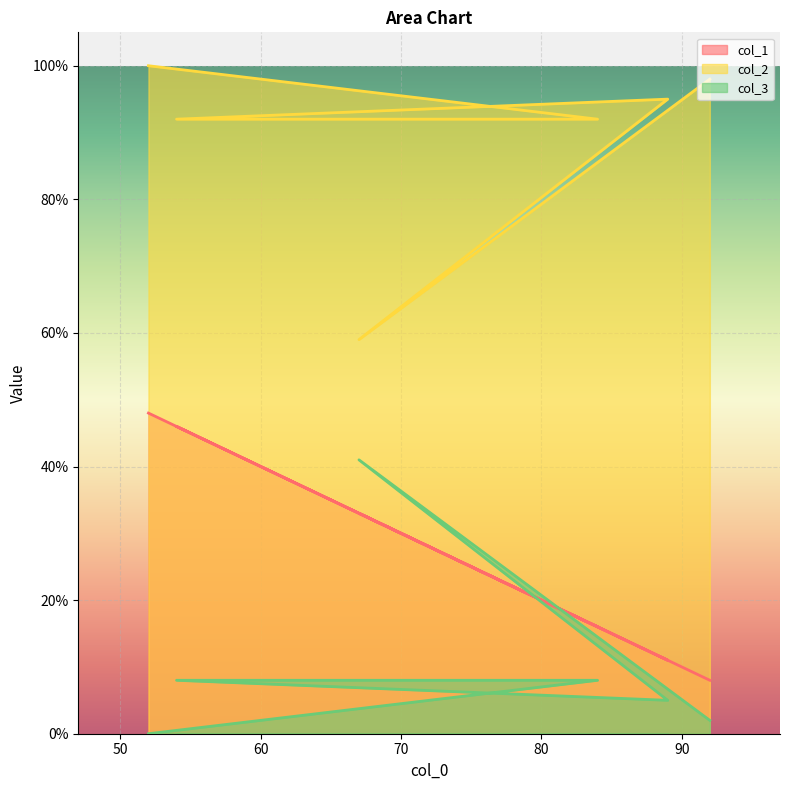

What is the difference between the maximum and minimum values in the col_1 series?

40